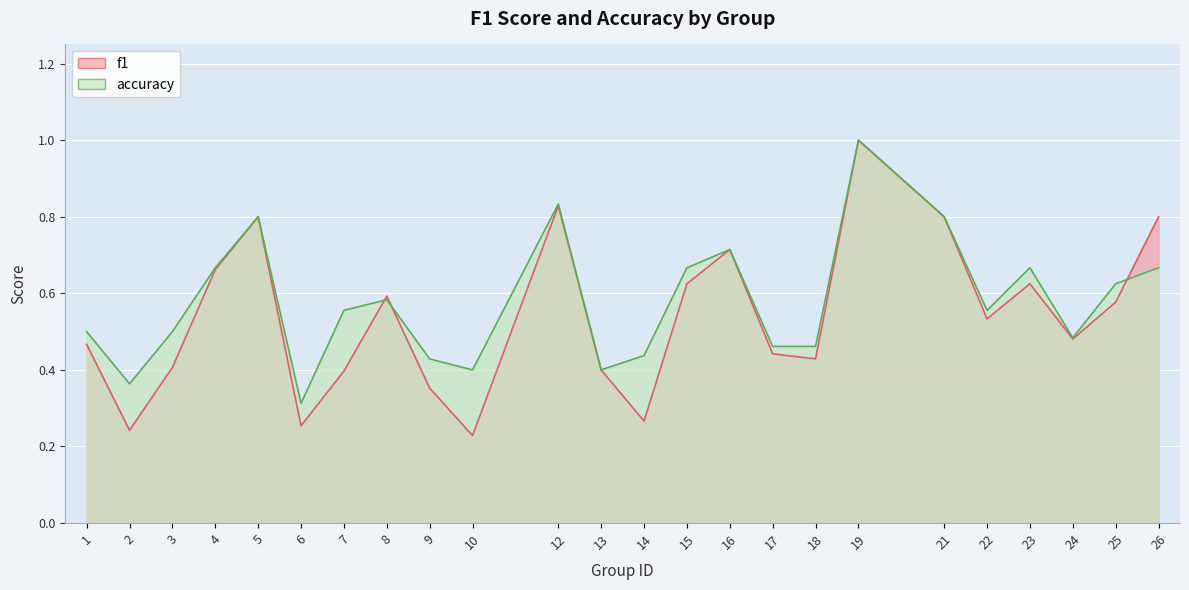

Rank the categories by f1 value from lowest to highest.

10, 2, 6, 14, 9, 7, 13, 3, 18, 17, 1, 24, 22, 25, 8, 15, 23, 4, 16, 5, 21, 26, 12, 19